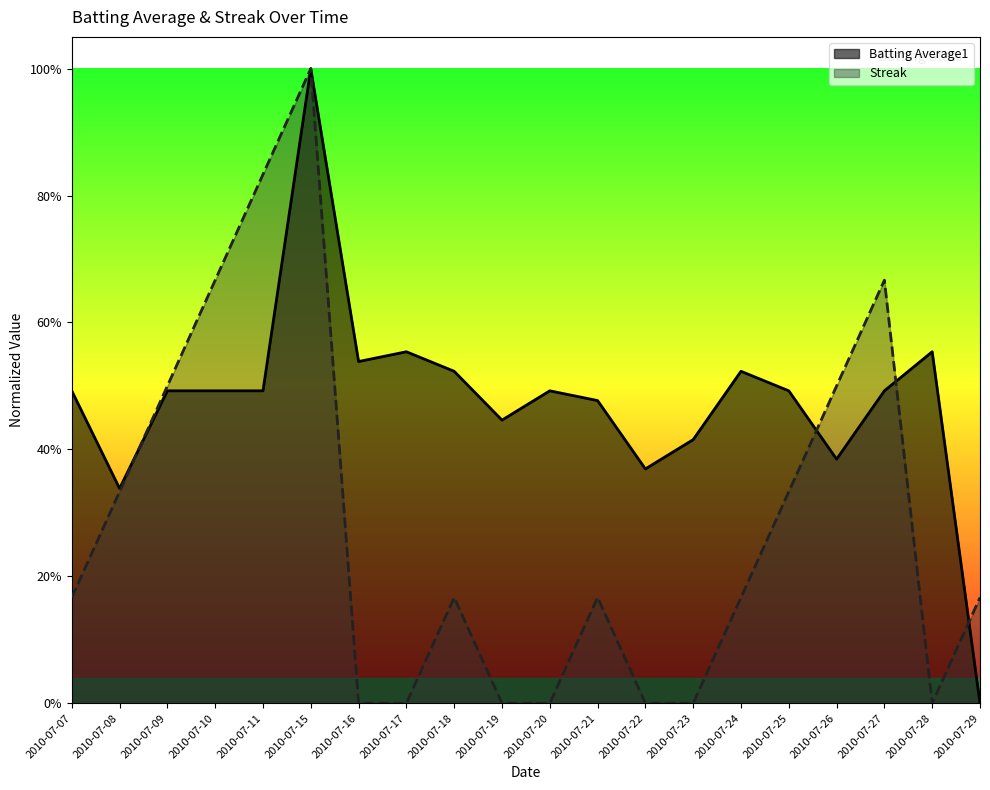

The Batting Average1 series shows 0.2 at 2010-07-25. True or false?

False